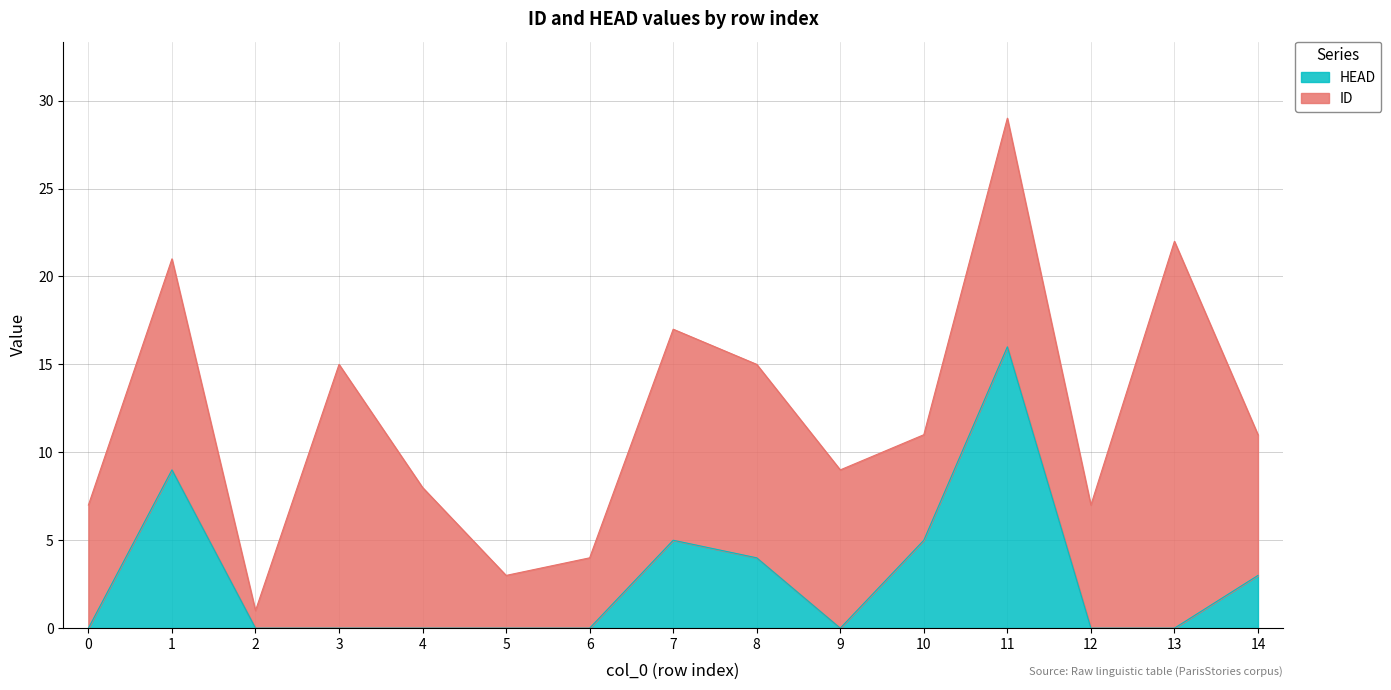

Is it true that the value at 14 is 3?

True